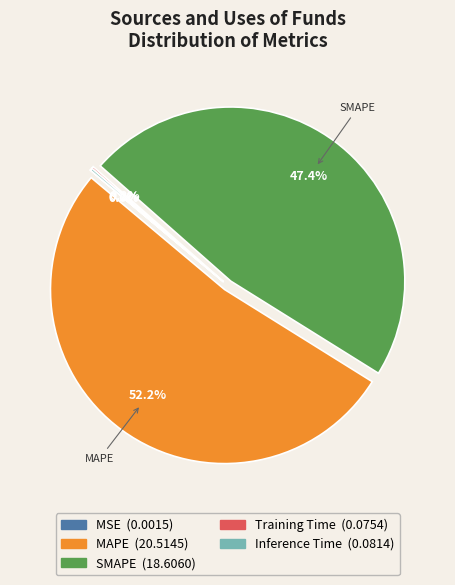

Does any single category account for the majority?

Yes